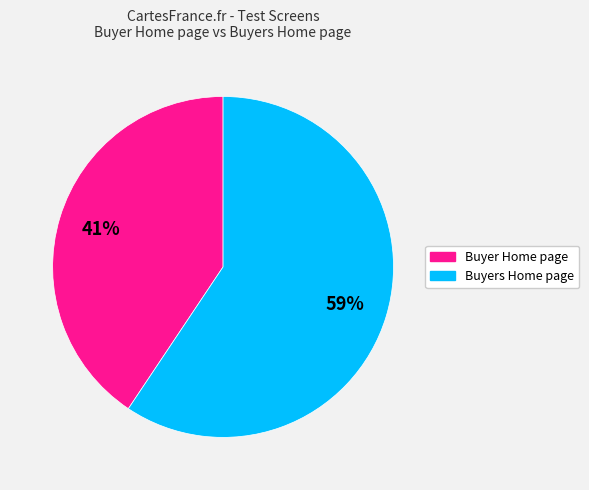

Which slice is the largest?

Buyers Home page